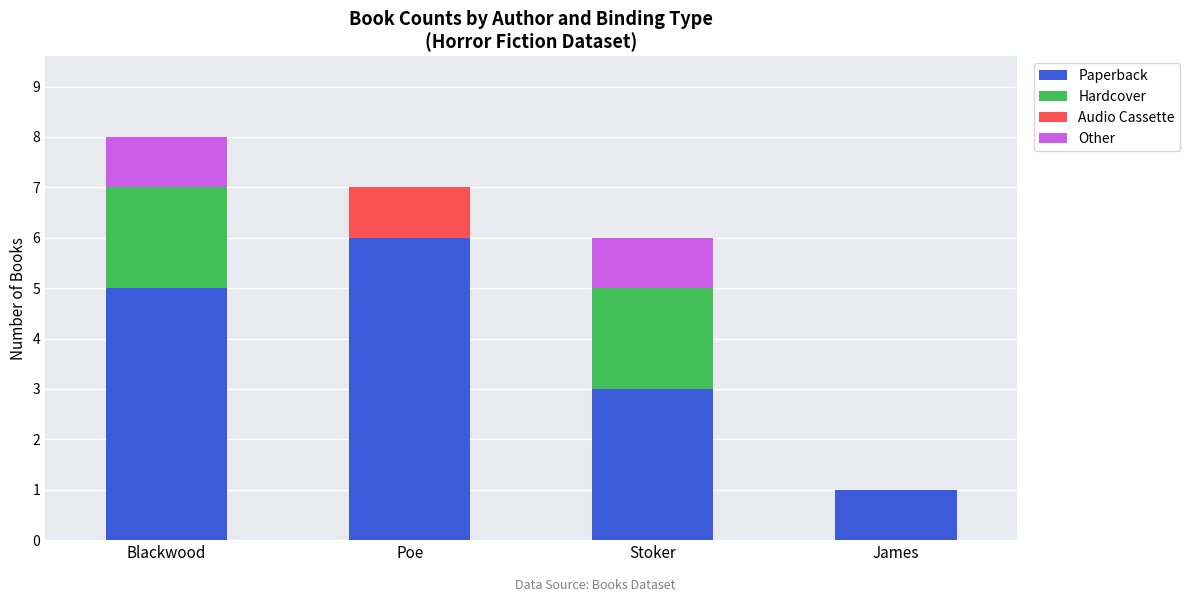

What is the total value across all series at Stoker?

6